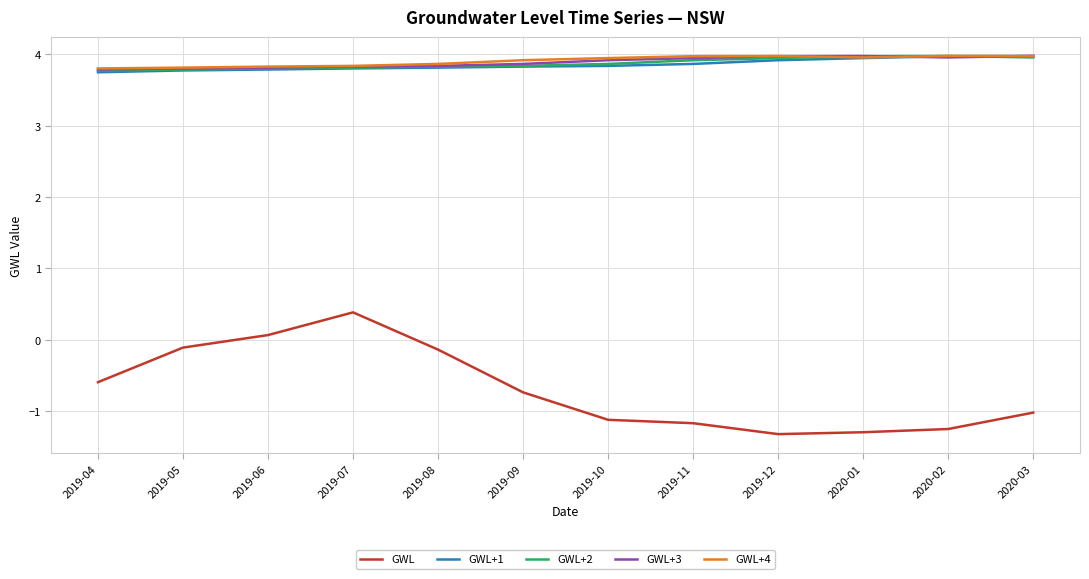

What is the difference between the maximum and minimum values in the GWL+1 series?

0.2